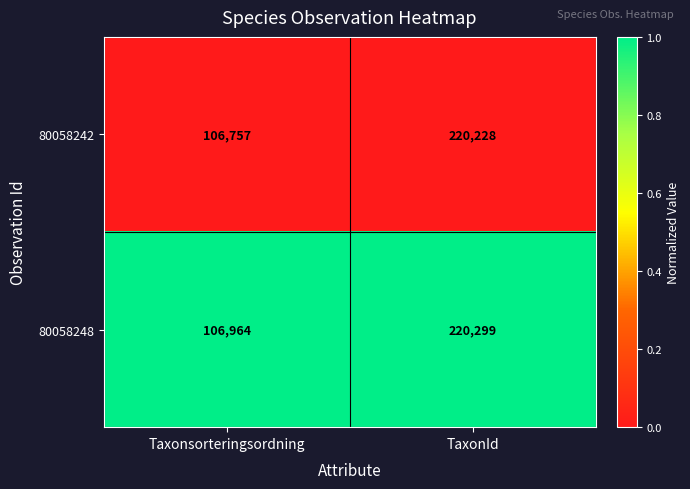

Rank the series by their maximum value, from highest to lowest.

80058248, 80058242